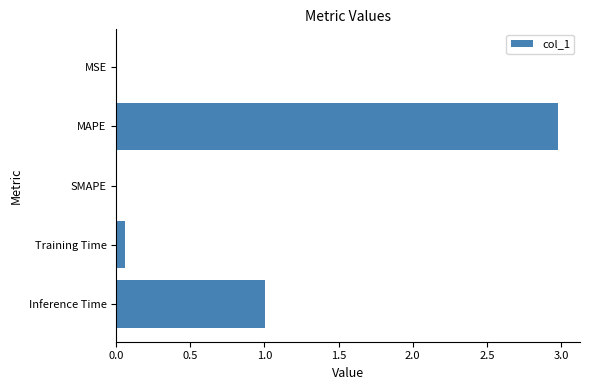

The chart shows a value of 0.0 at SMAPE. True or false?

True